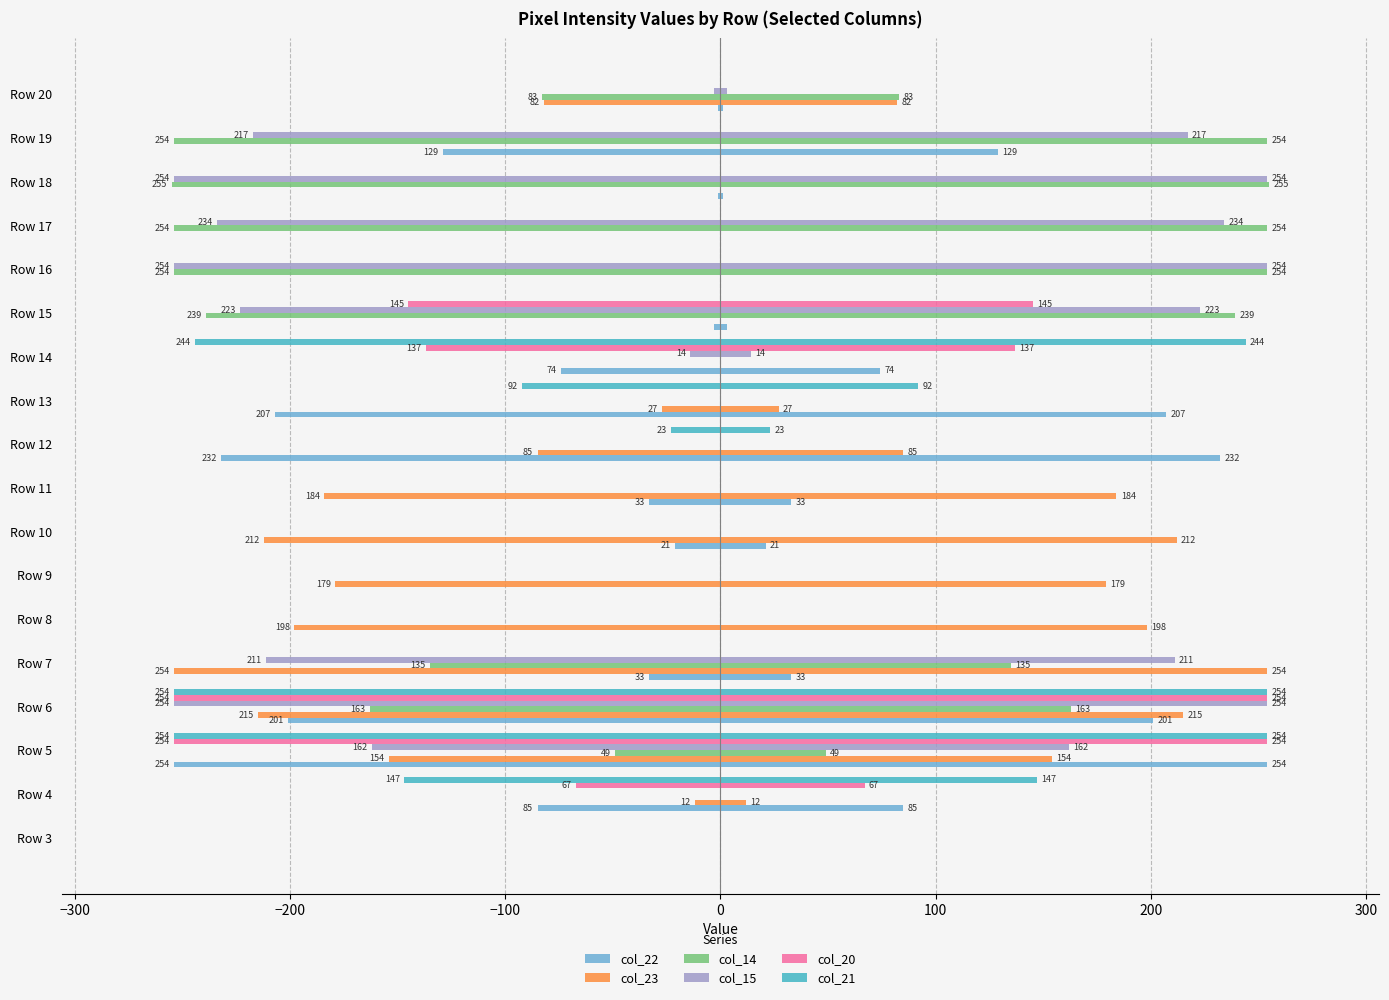

True or false: col_22 has a value of -173 at Row 9.

False